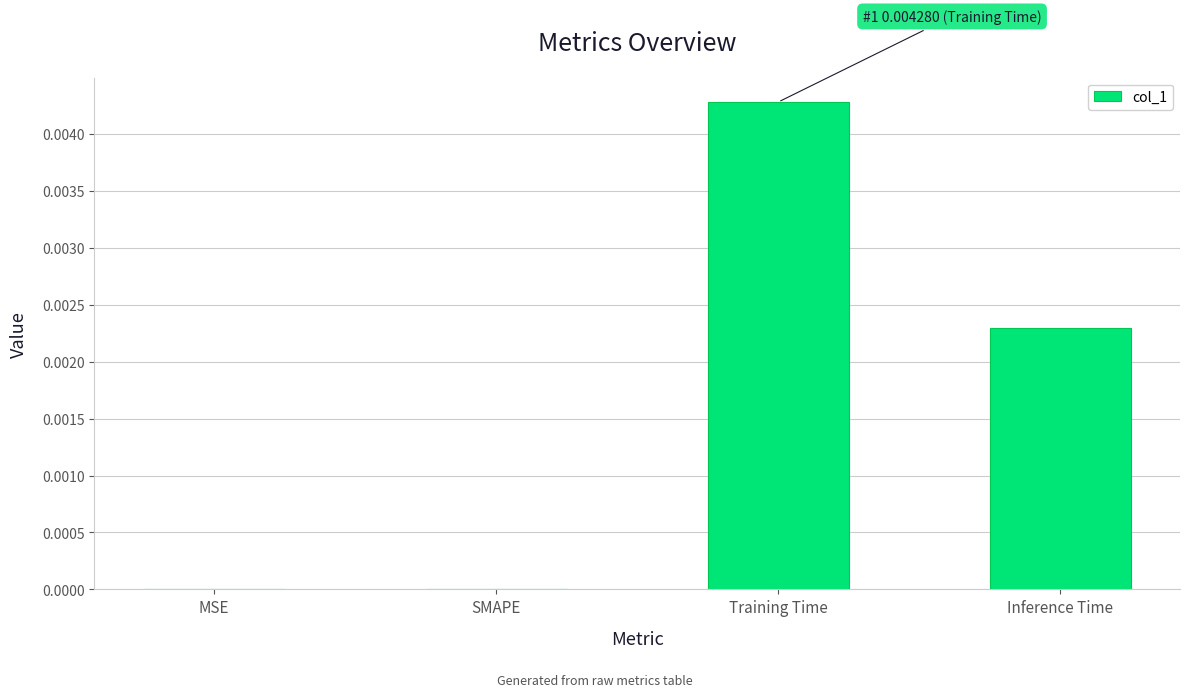

Are the bars grouped side by side (vs. stacked)?

No